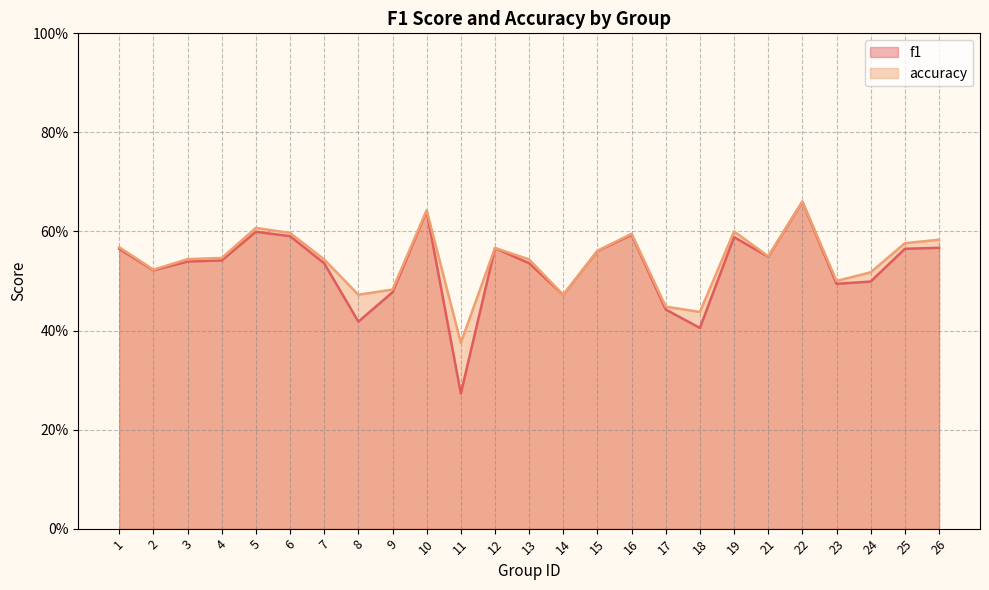

At how many categories does at least one series exceed 0?

25